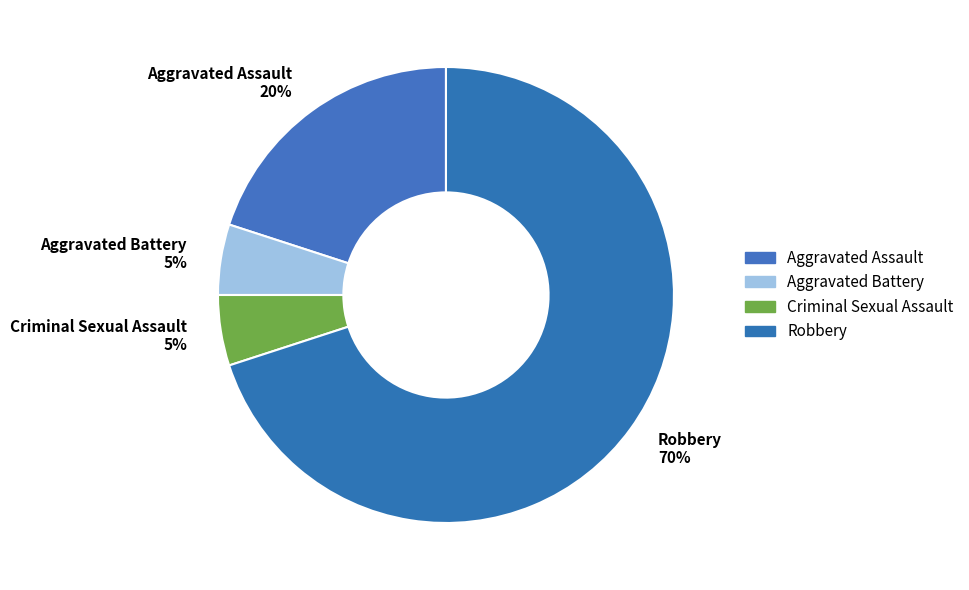

How many segments does this pie chart have?

4